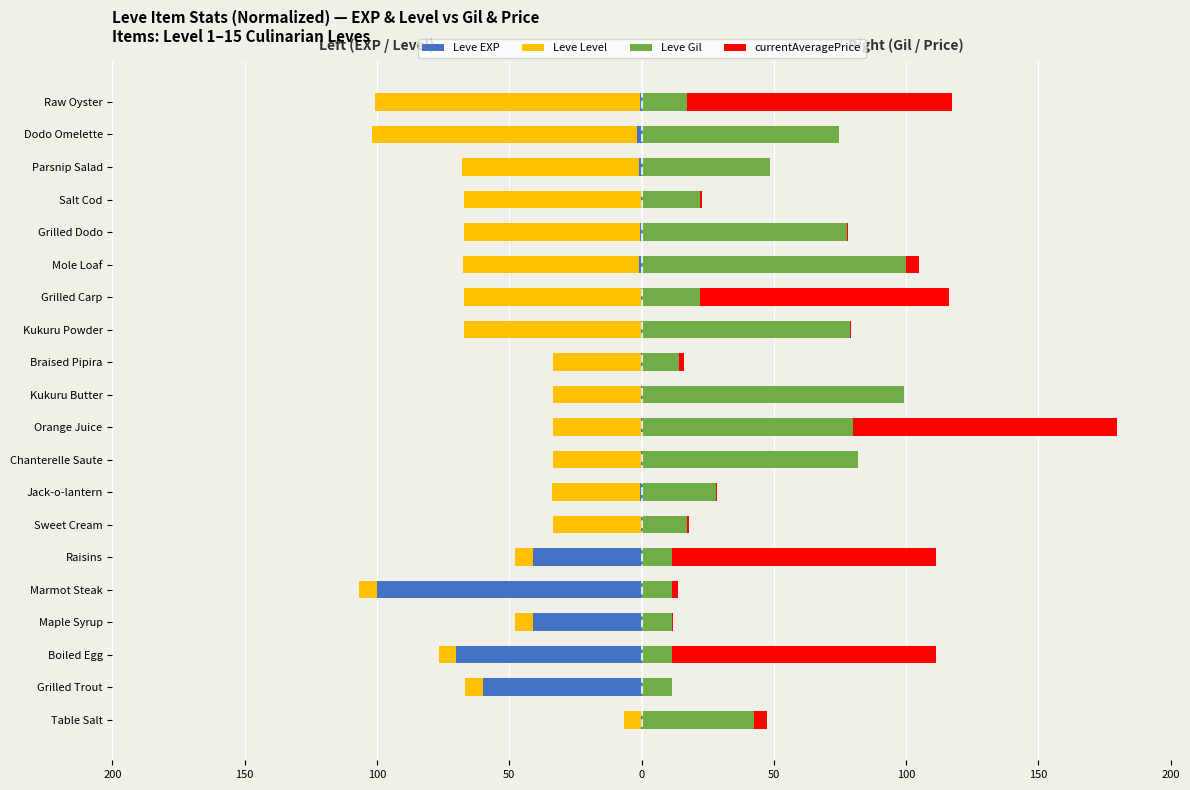

Does the chart contain any negative values?

Yes